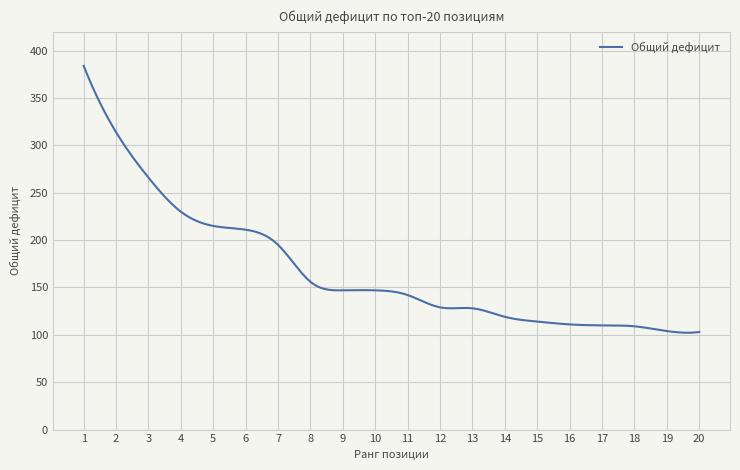

What is the minimum value shown in the chart?

102.2